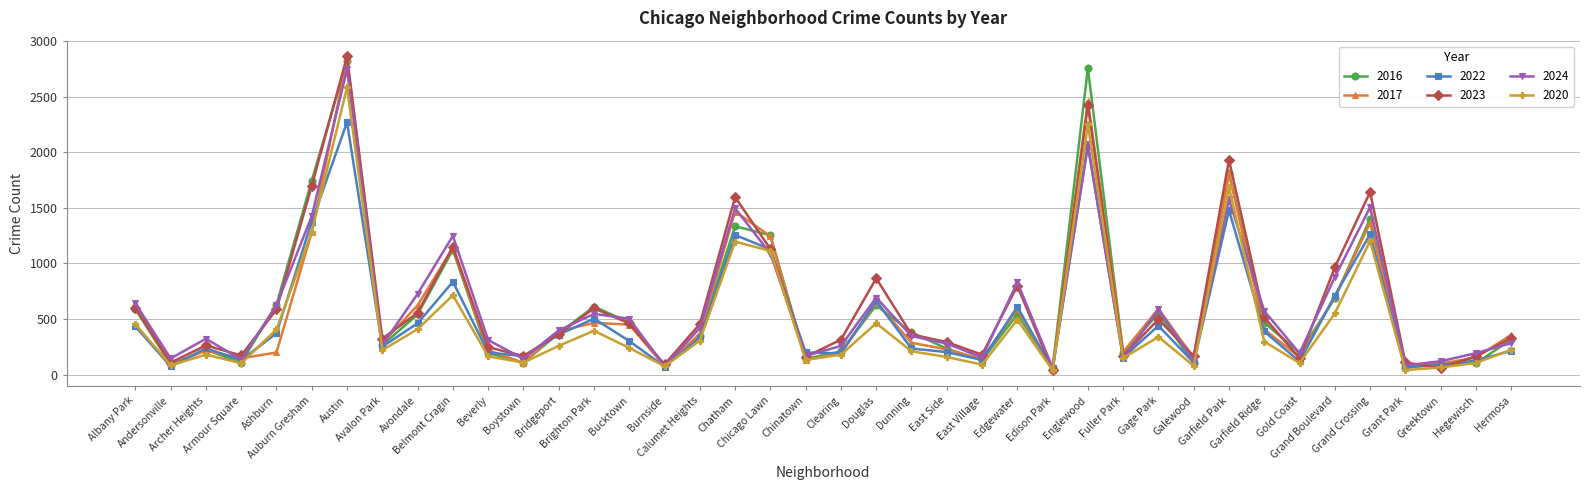

Which series changed the most between Fuller Park and Galewood?

2016